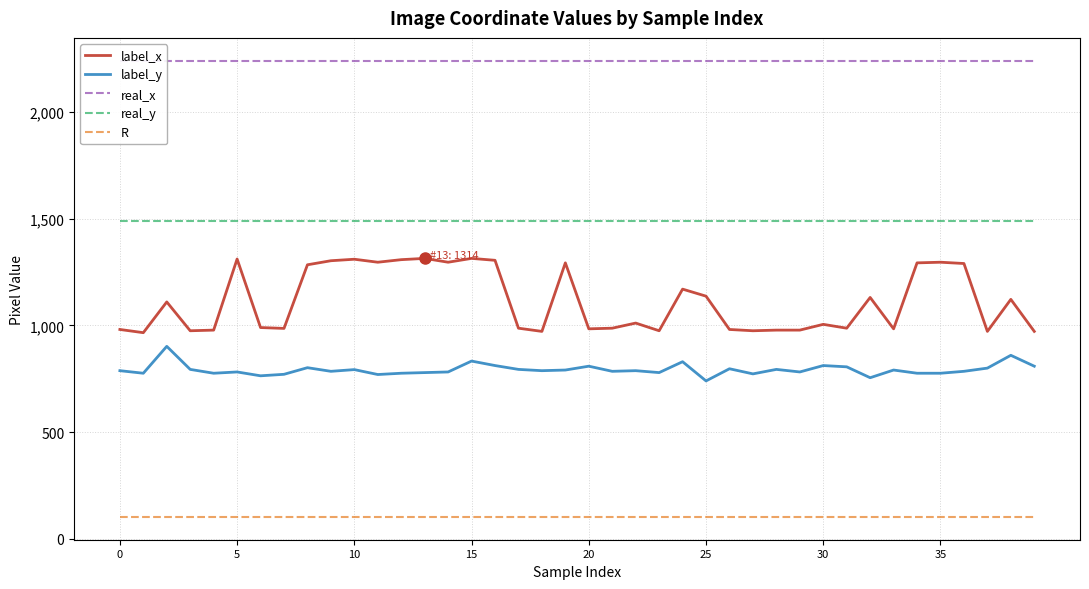

What is the lowest value of the label_x series?

966